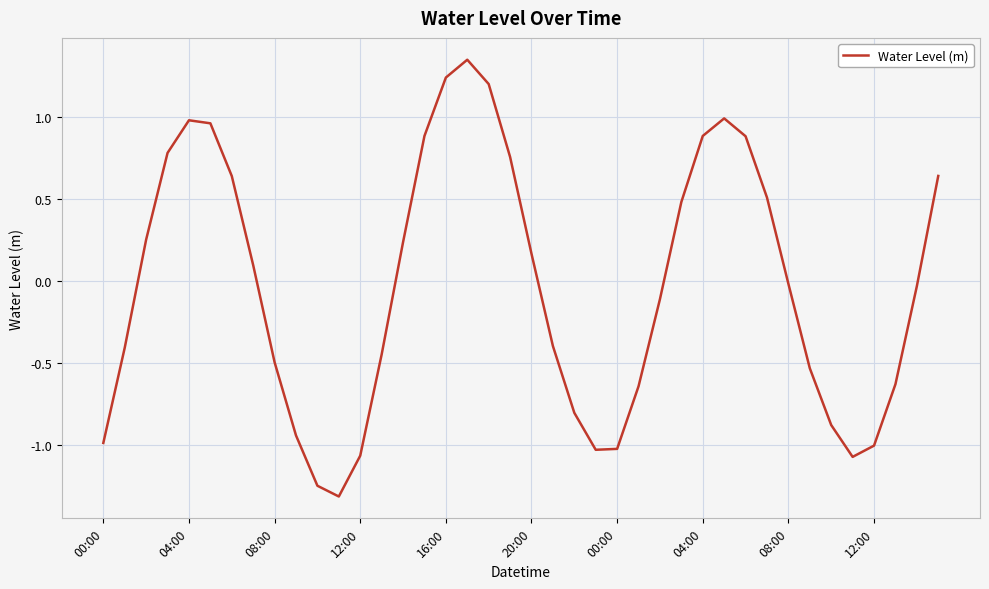

What is the minimum value shown in the chart?

-1.3